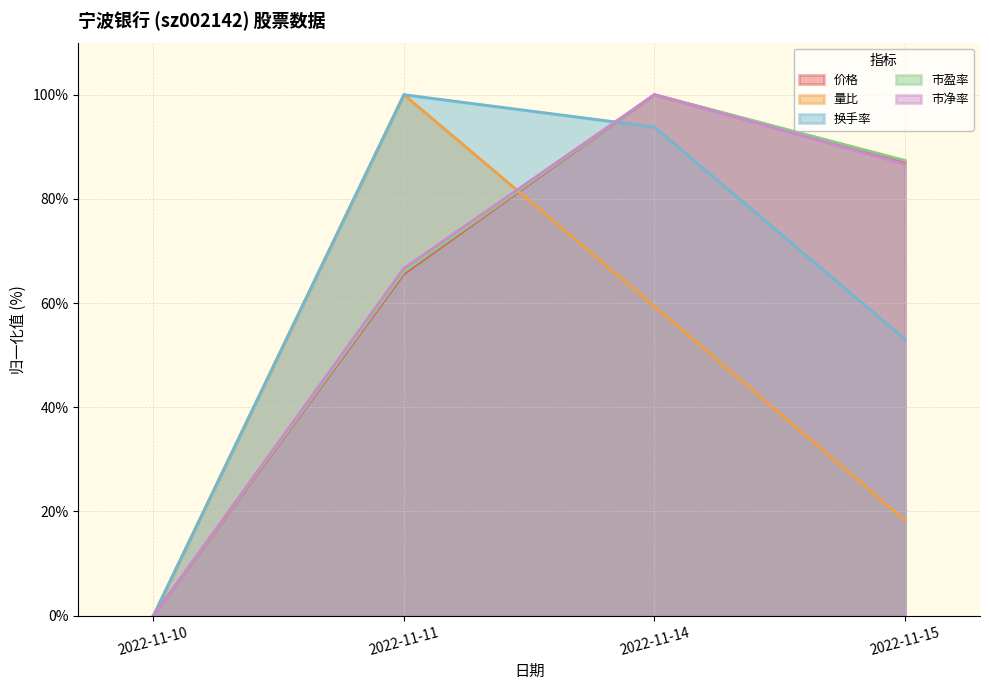

Is the value of 市盈率 at 2022-11-11 greater than the value of 市净率 at 2022-11-14?

No